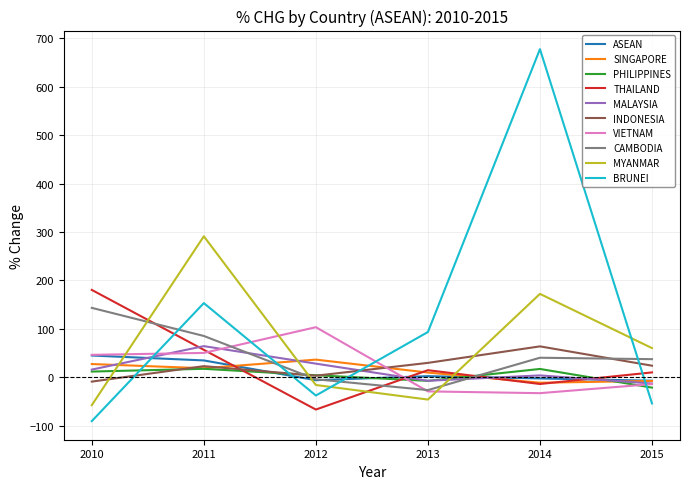

The CAMBODIA series shows 143.5 at 2010. True or false?

True